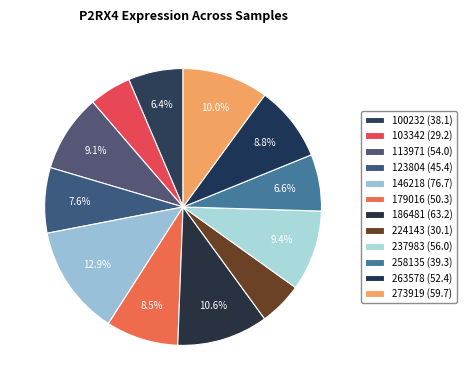

How many segments does this pie chart have?

12